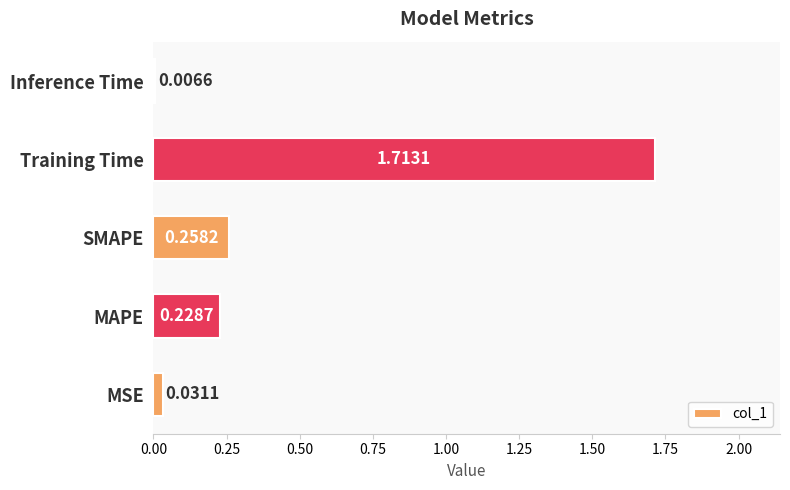

What is the sum of all values?

2.2